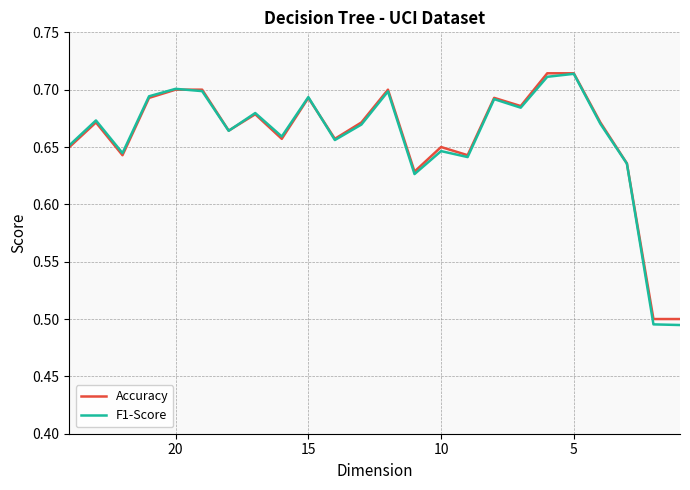

List the series in order of their overall mean, lowest first.

F1-Score, Accuracy